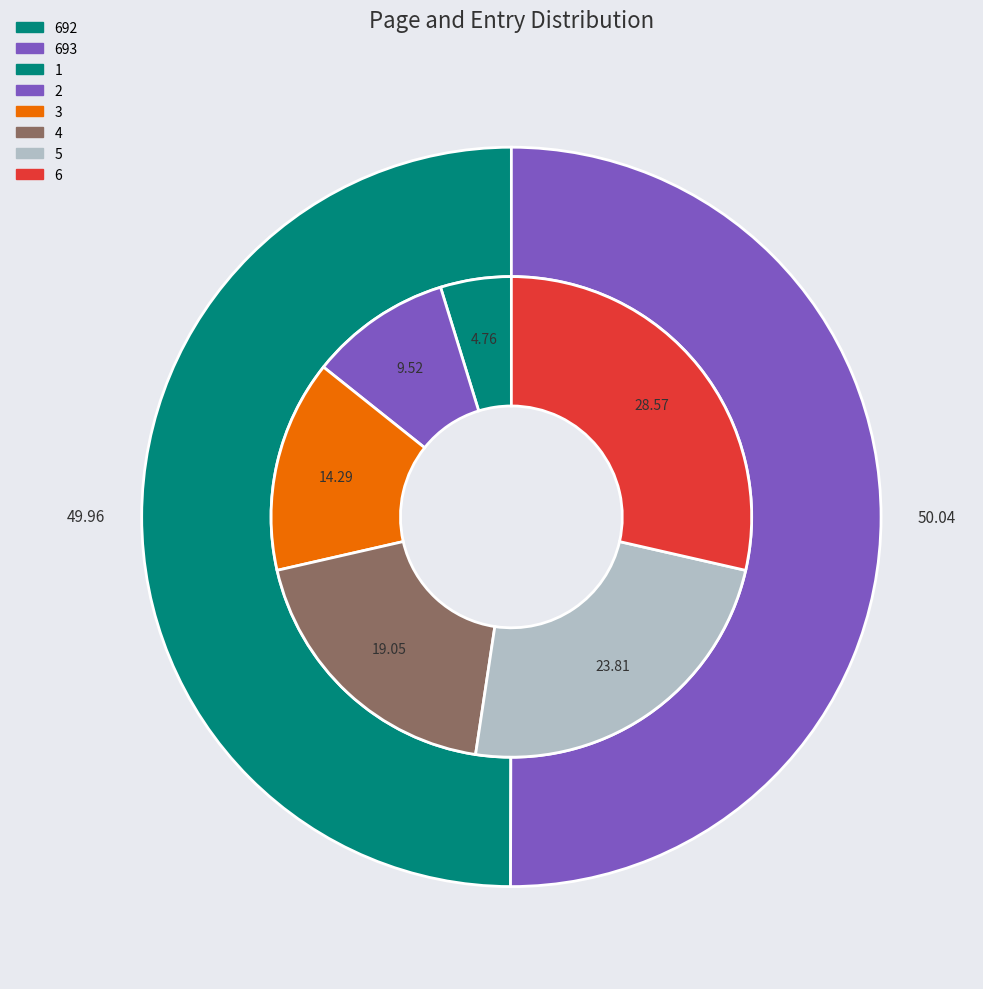

How much of the chart is everything except 692?

50.0%